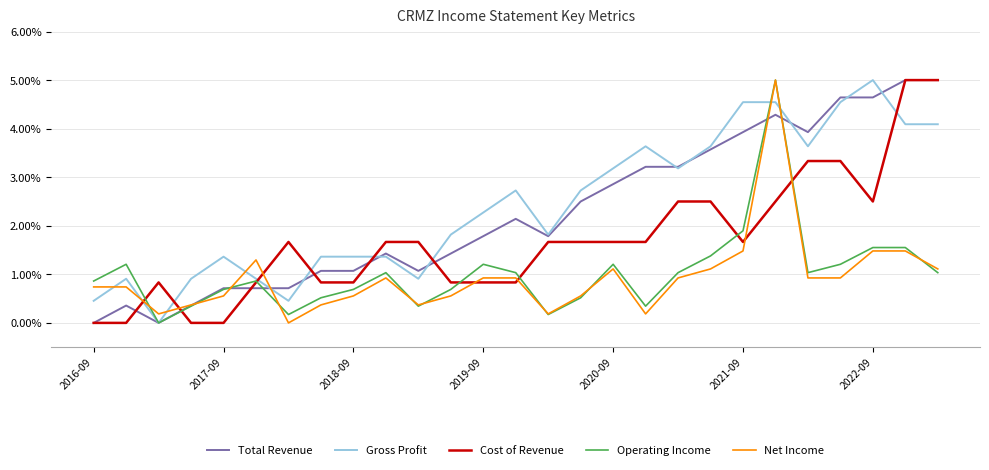

What is the difference between the second highest and minimum values in the Cost of Revenue series?

1.0